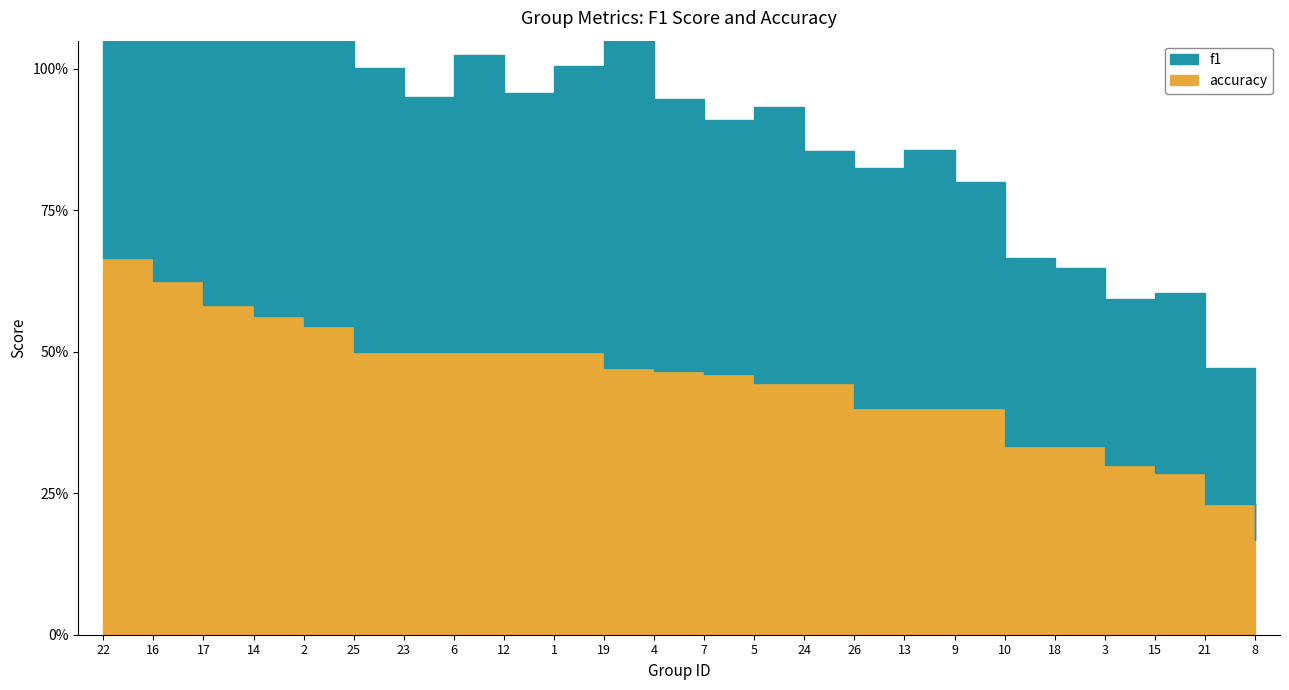

What is the sum of all accuracy values?

10.6